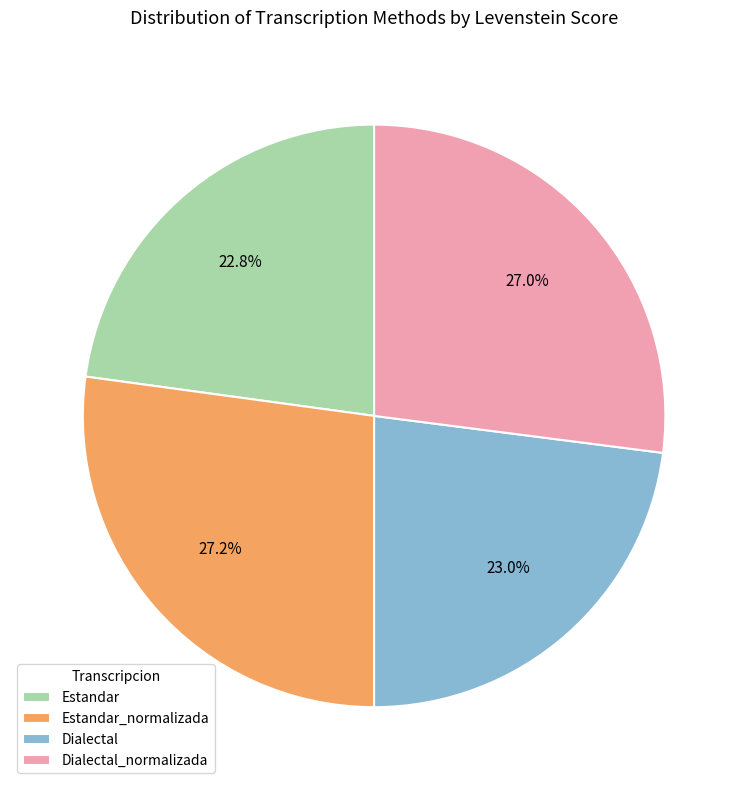

Combined, what portion of the pie is Estandar_normalizada and Dialectal_normalizada?

54.2%